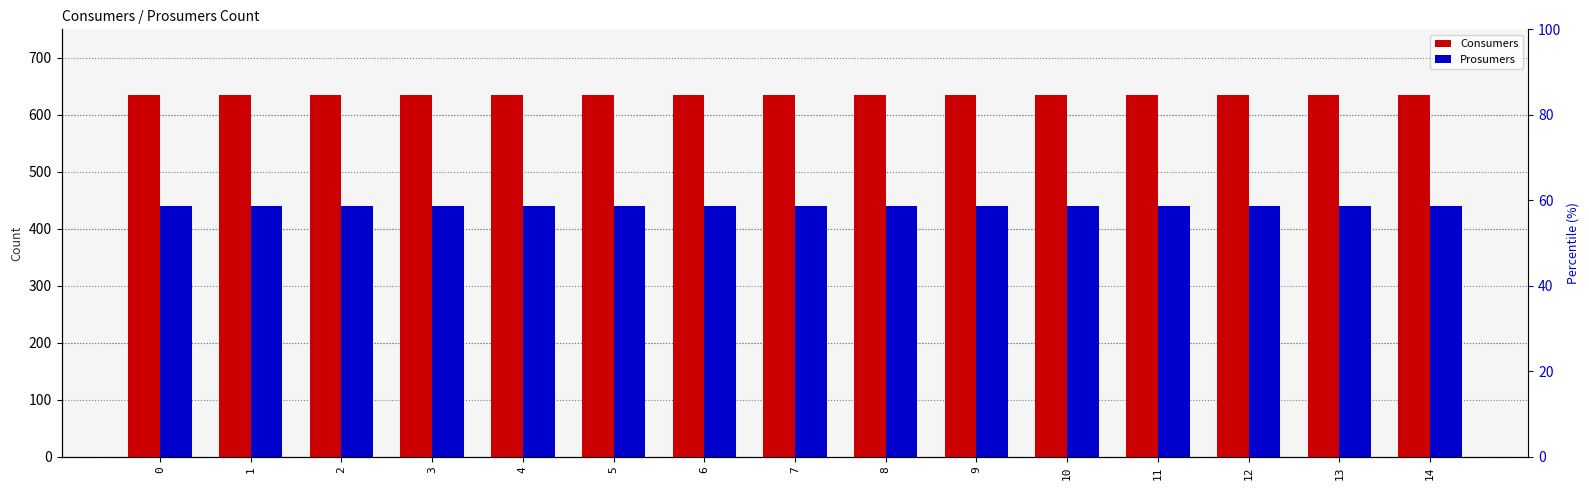

Reading left to right, extract all data points from this chart.

Consumers: 0=635	1=635	2=635	3=635	4=635	5=635	6=635	7=635	8=635	9=635	10=635	11=635	12=635	13=635	14=635
Prosumers: 0=440	1=440	2=440	3=440	4=440	5=440	6=440	7=440	8=440	9=440	10=440	11=440	12=440	13=440	14=440